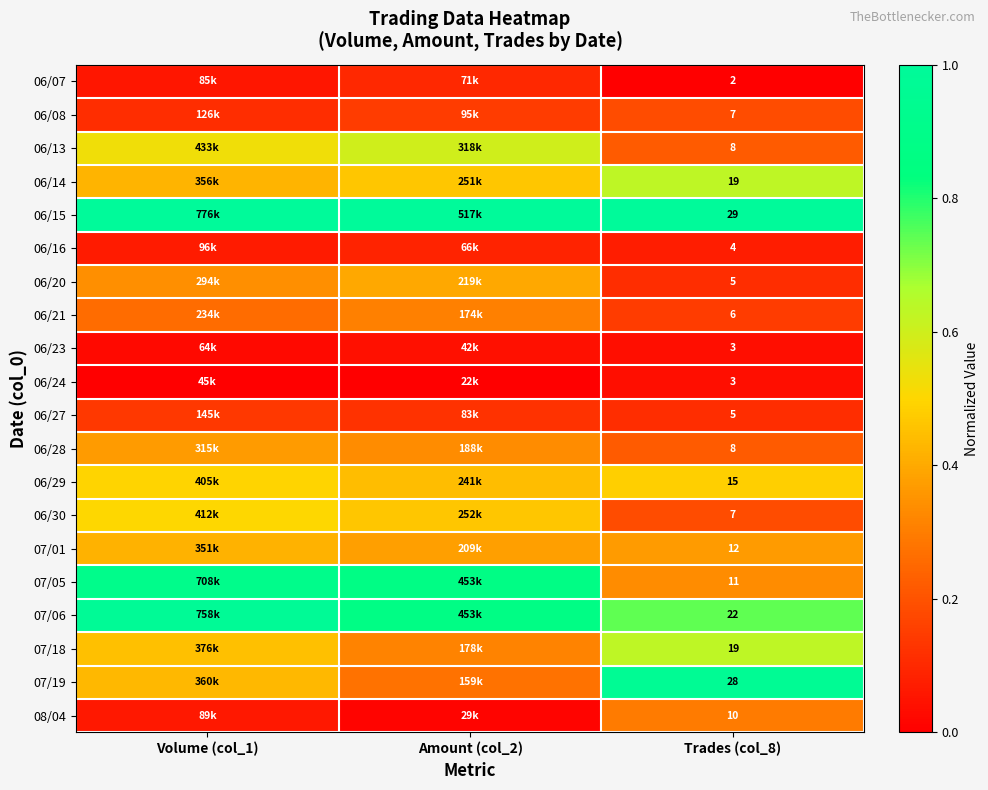

Which category has the highest value across all series?

Volume (col_1)